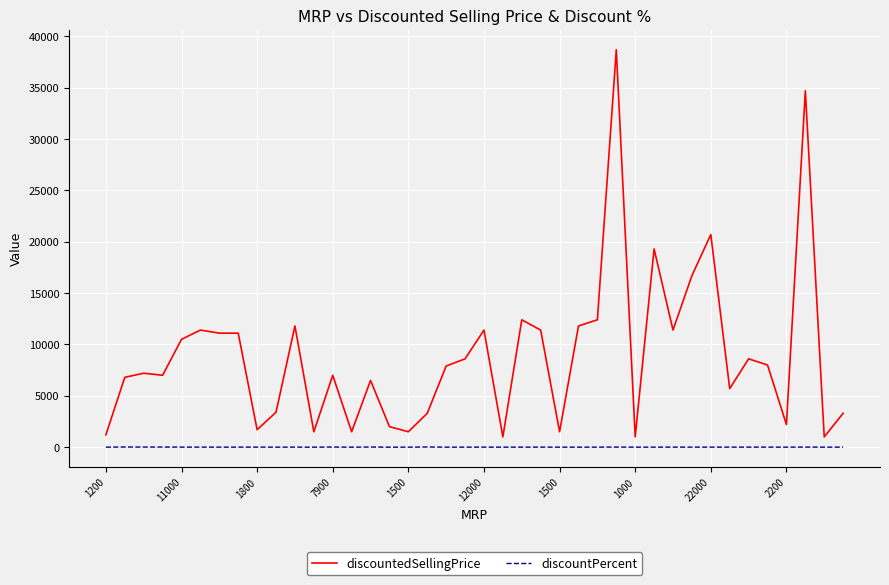

True or false: discountPercent and discountedSellingPrice intersect in this chart.

False